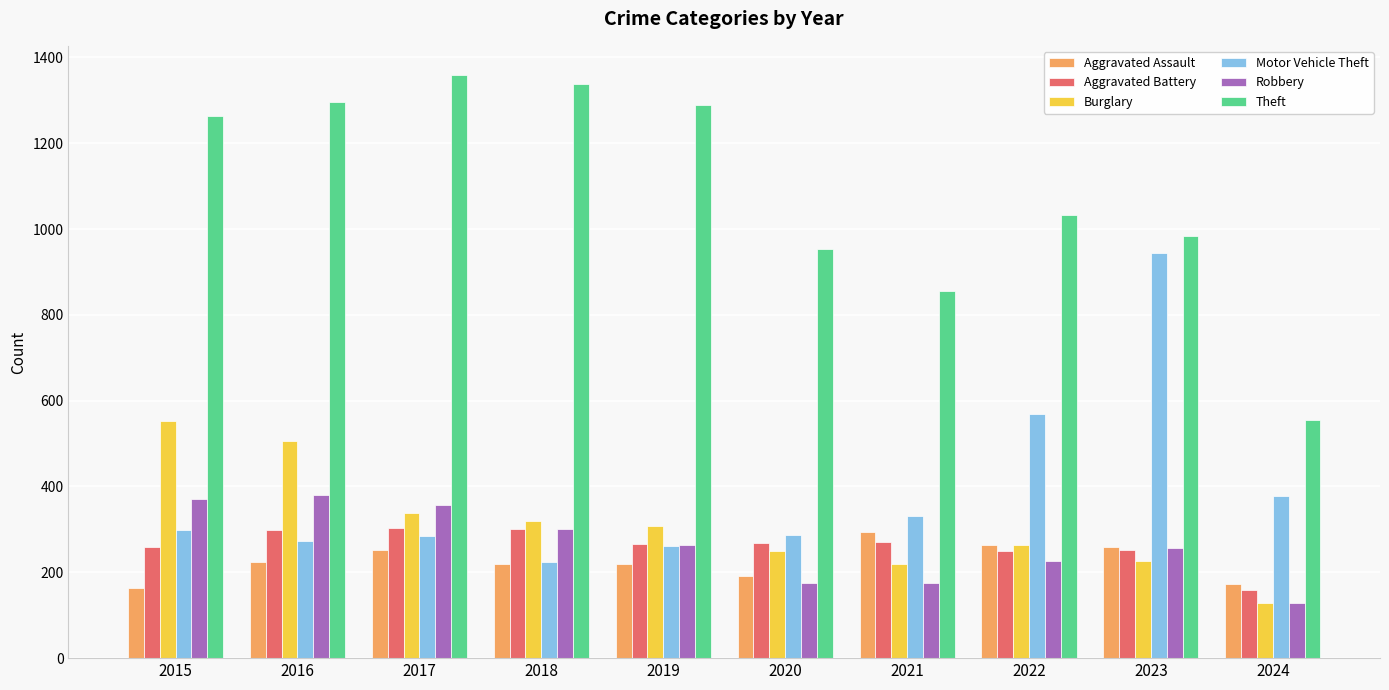

What is the approximate value of Burglary at 2018, to the nearest 50?

300